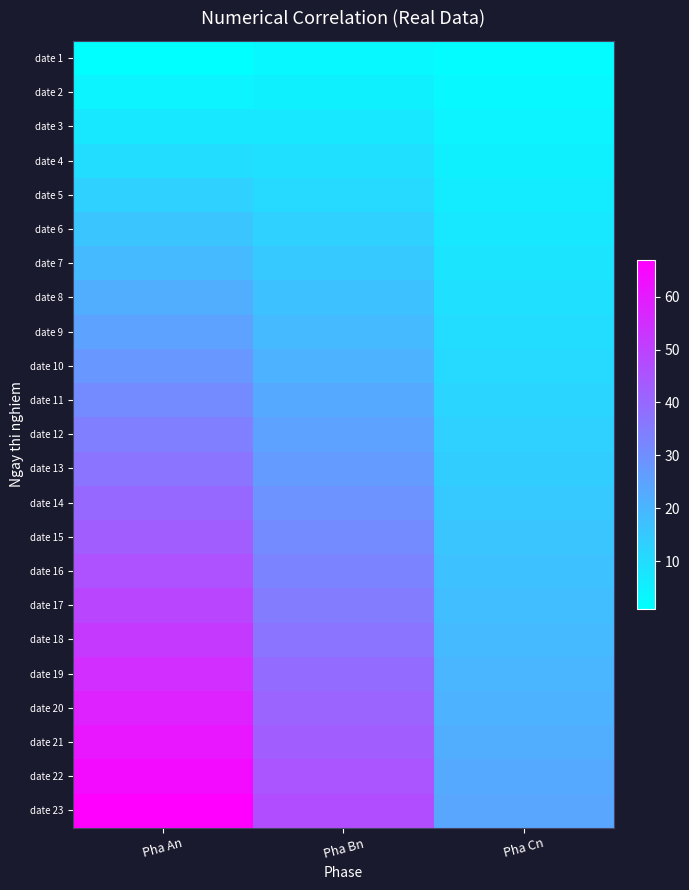

Which category has the highest value across all series?

Pha An